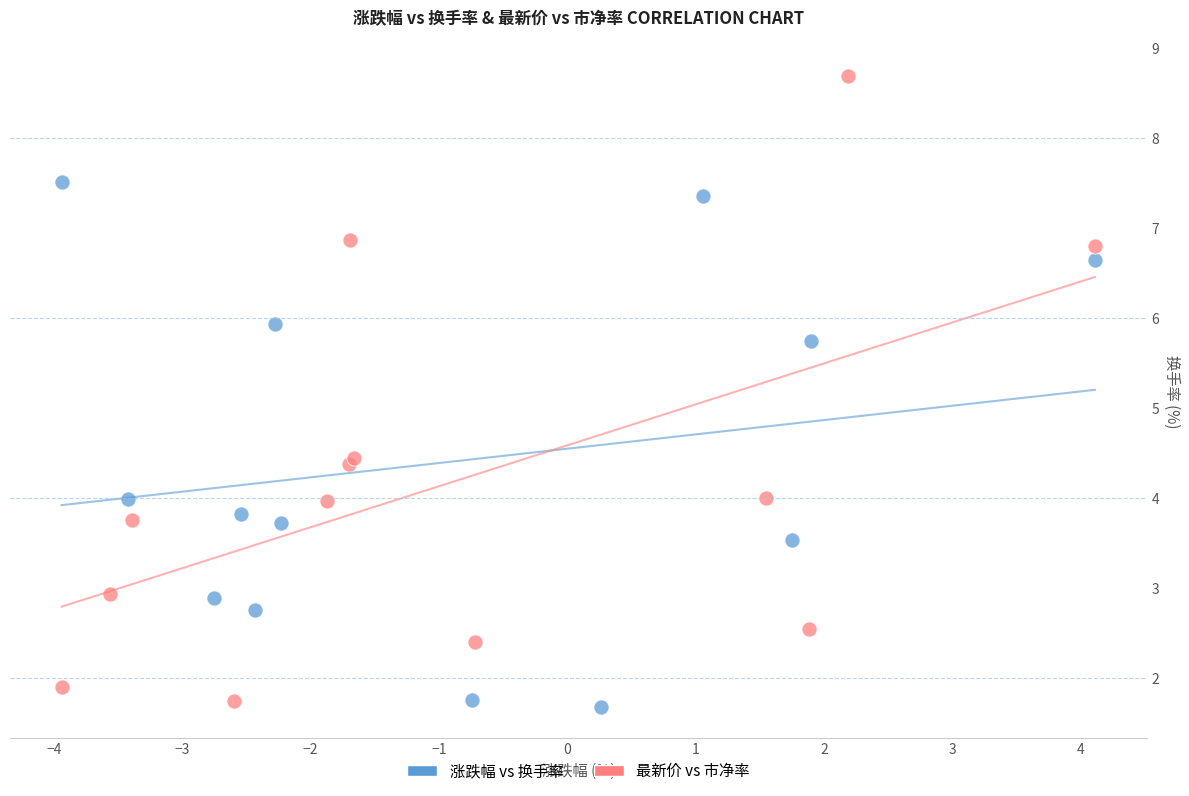

Which series contains the highest Y value?

最新价 vs 市净率